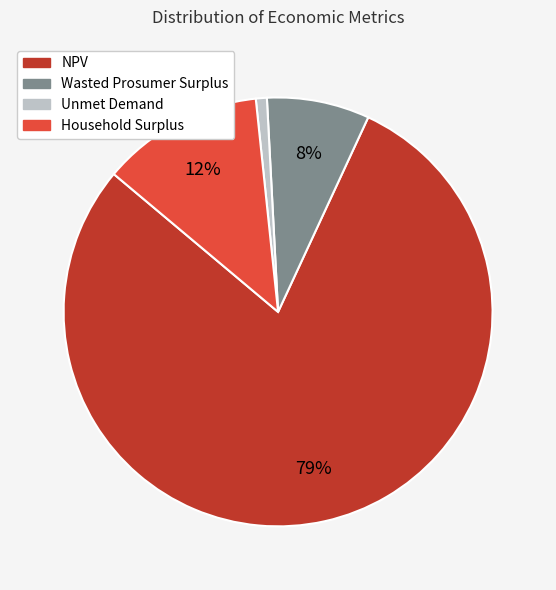

To the nearest percent, what is the difference between the Household Surplus and Unmet Demand slice percentages?

11%